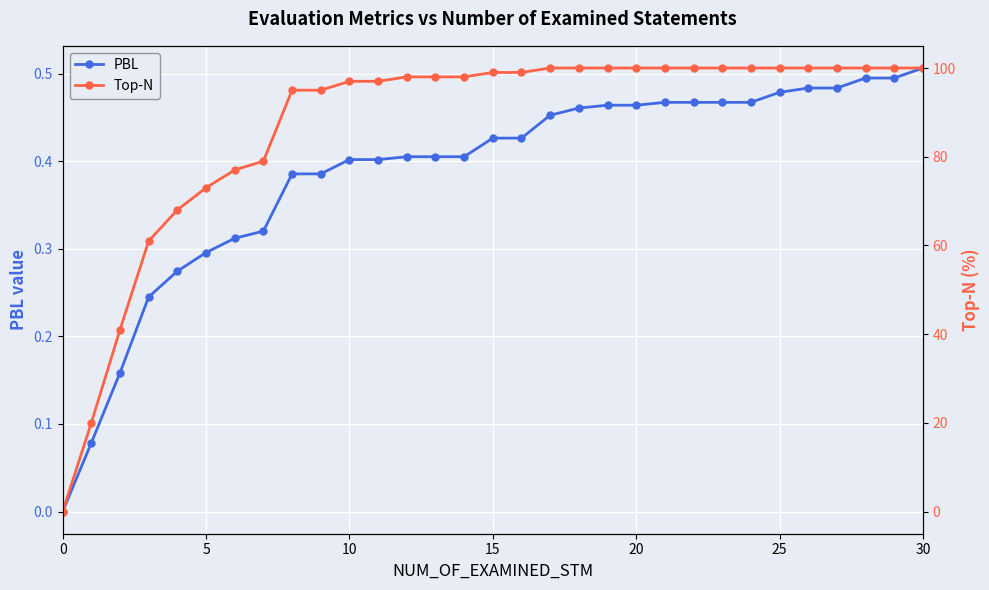

Which series has the widest spread of values?

Top-N